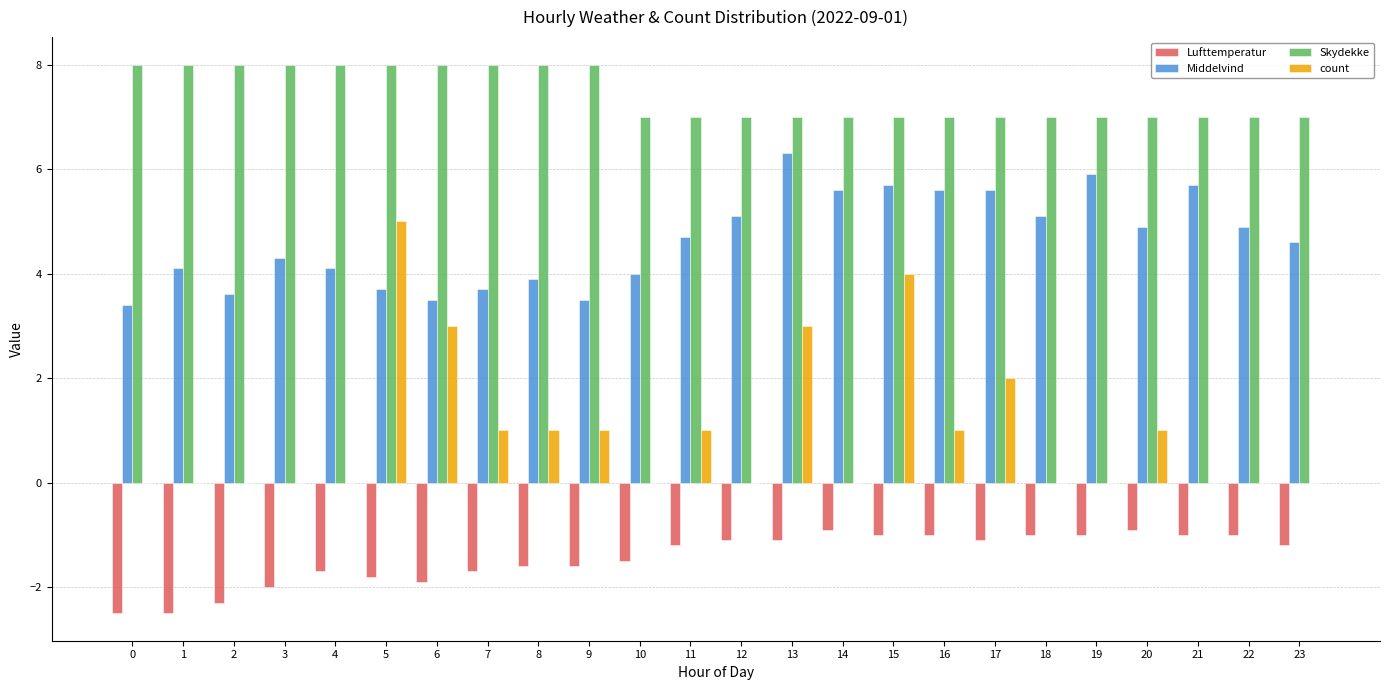

How many distinct data groups are displayed?

4